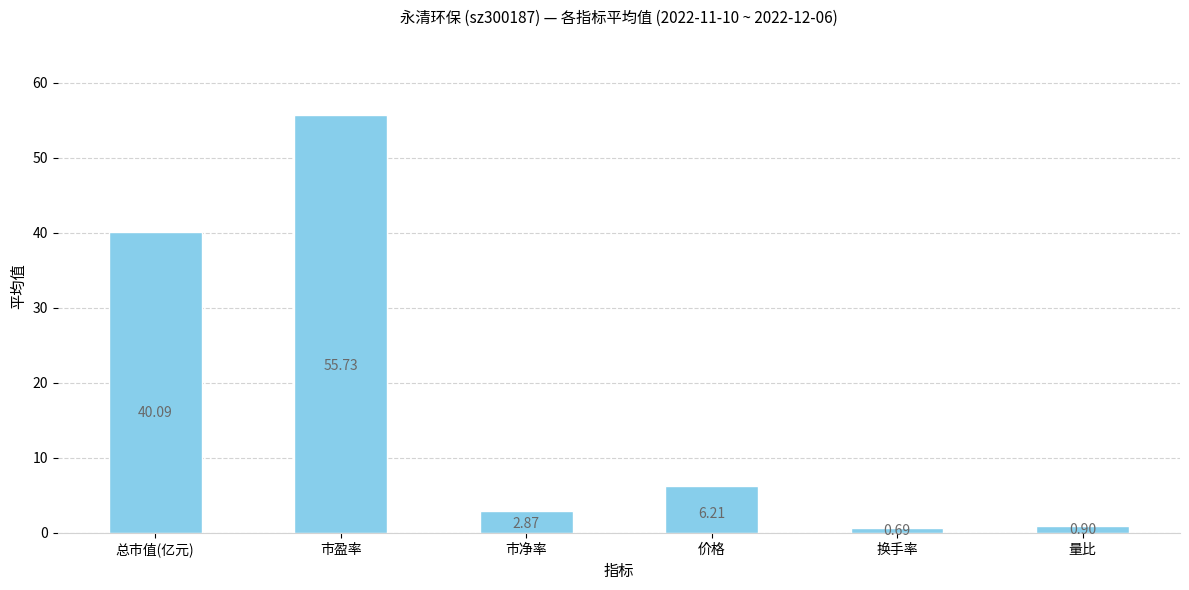

What is the change in value from 市盈率 to 量比?

-54.8